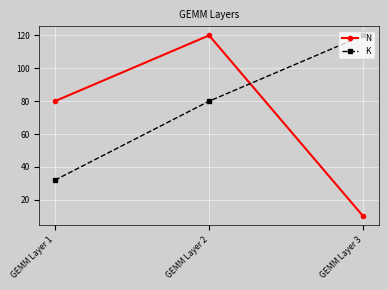

Reading left to right, transcribe all the data shown in this chart.

N: 80	120	10
K: 32	80	120